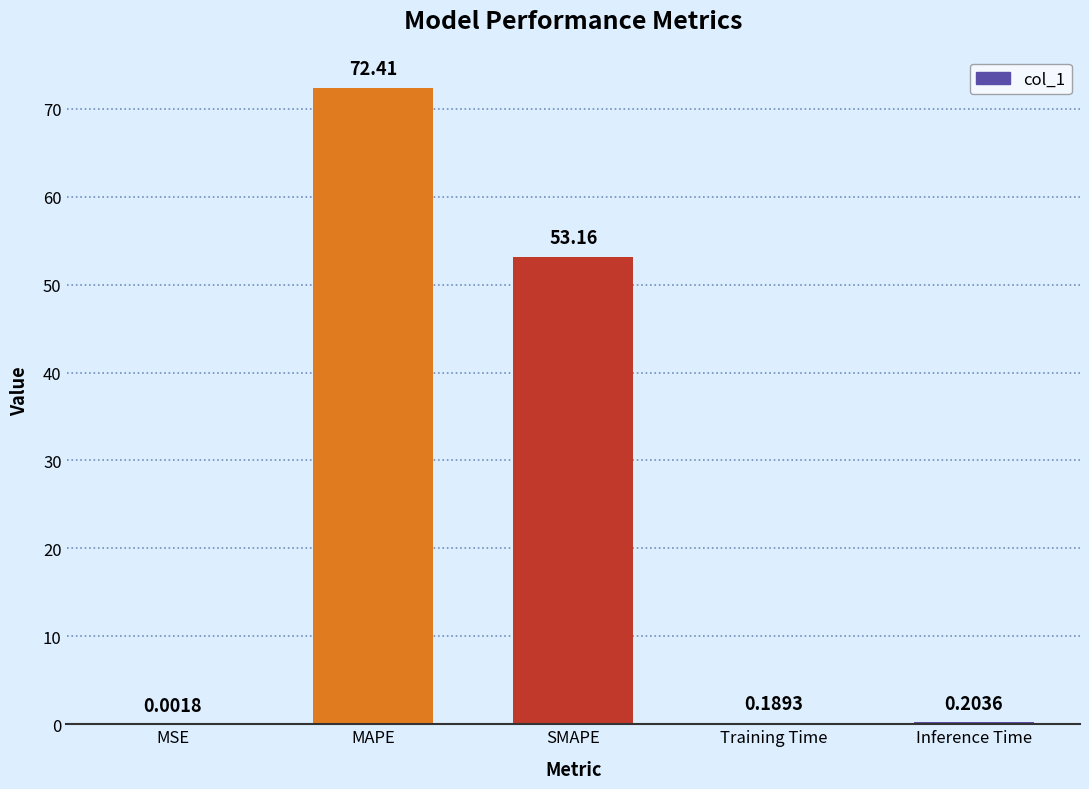

What is the change in value from MSE to Inference Time?

+0.2